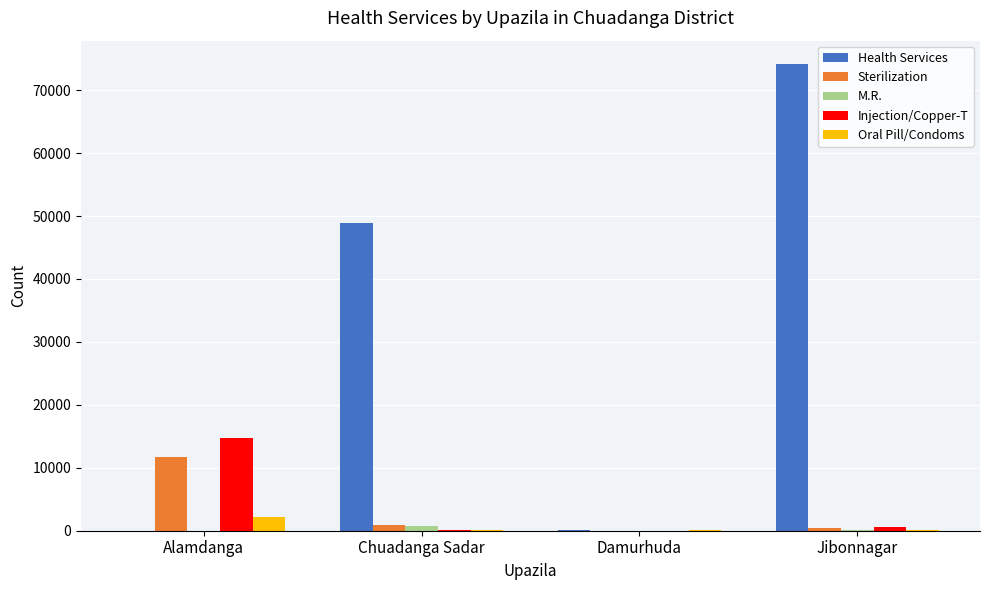

What is the sum of all Sterilization values?

13038